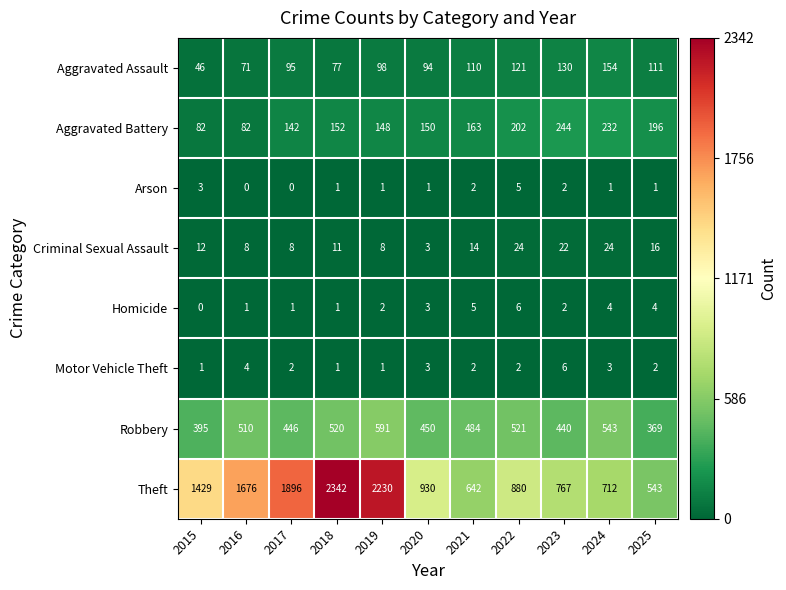

How many categories are shown in the chart?

11